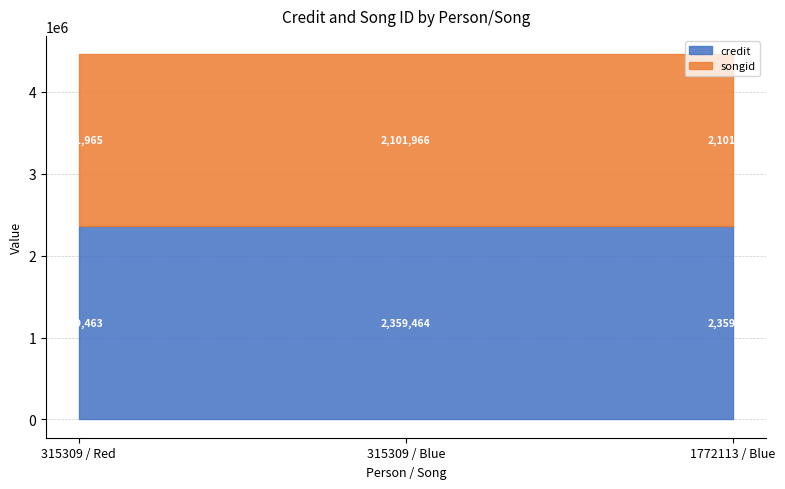

Which series has the largest total across all categories?

credit